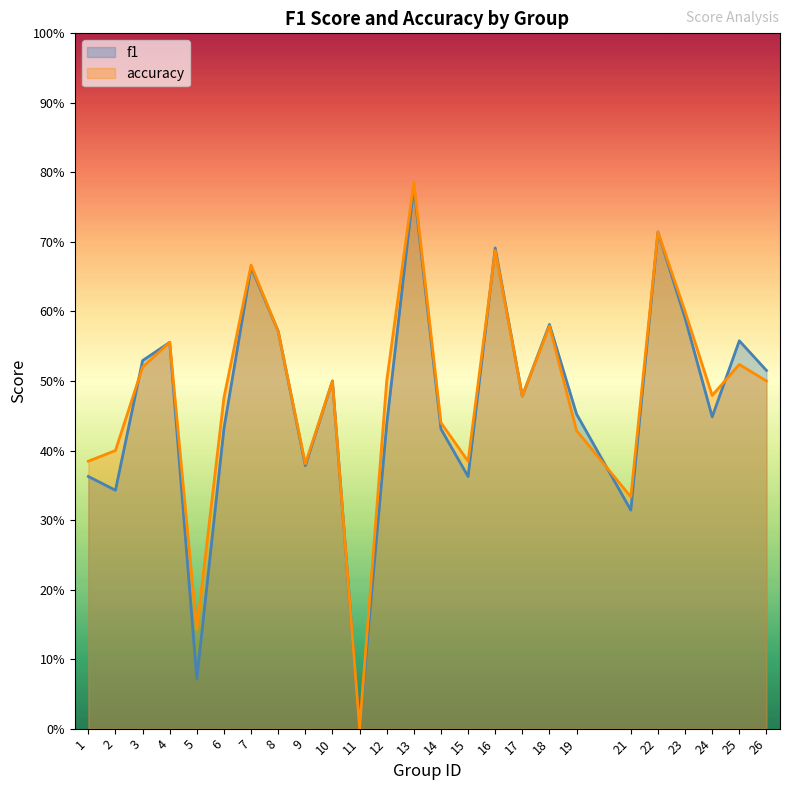

Which series ends up on top after the final intersection of accuracy and f1?

f1